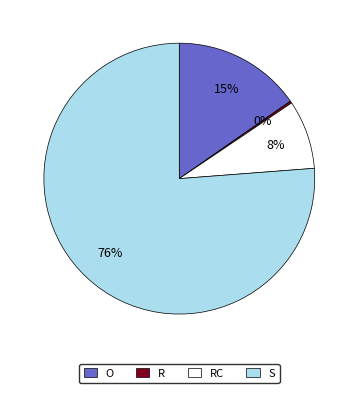

To the nearest percent, what is the combined percentage of S and O?

92%